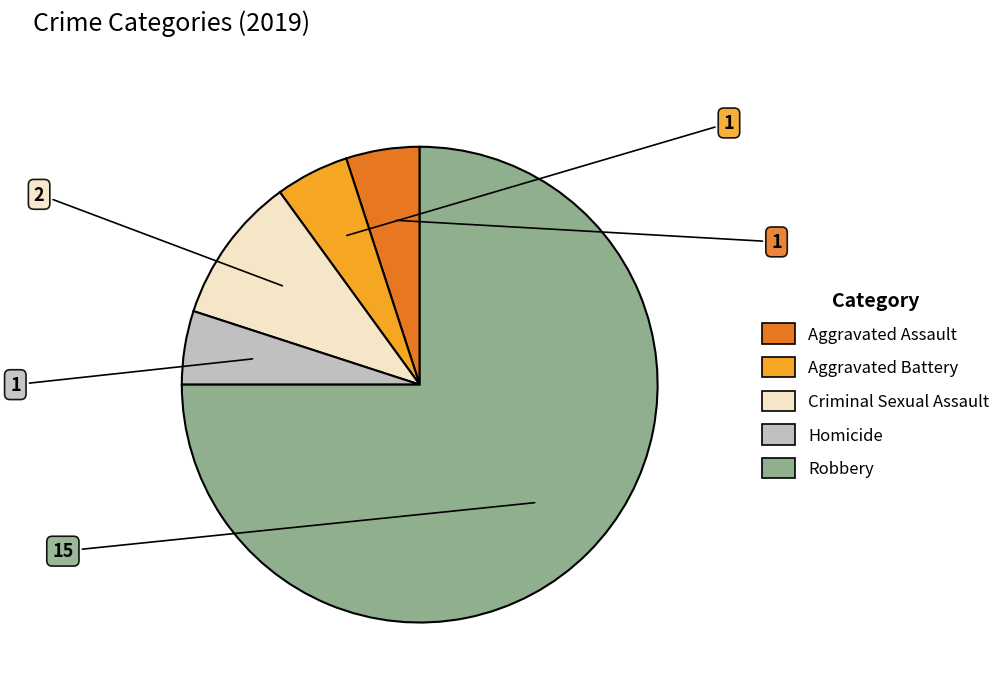

Is the sum of Robbery and Criminal Sexual Assault greater than half?

Yes